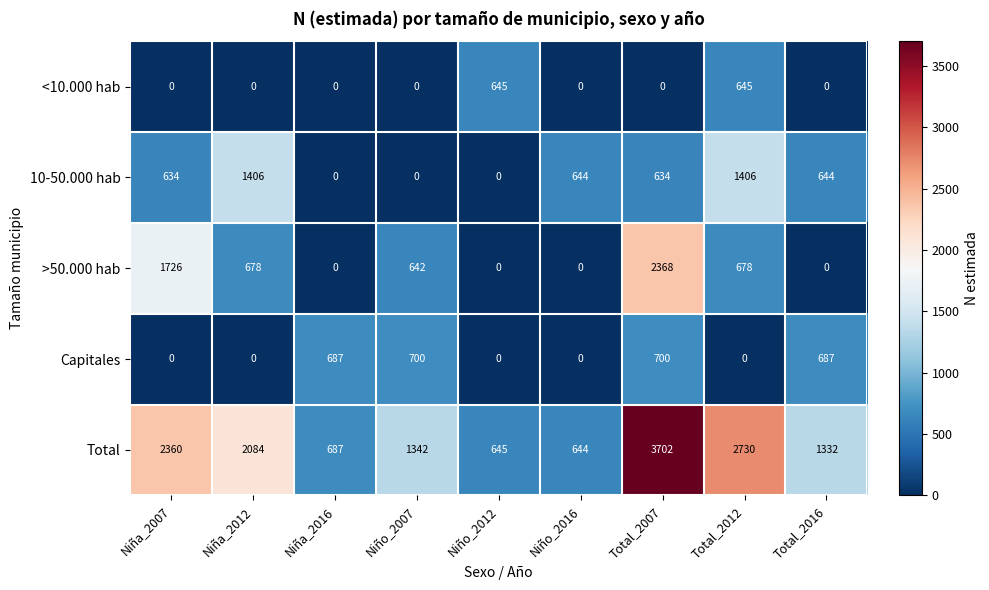

Which series has the largest total across all categories?

Total